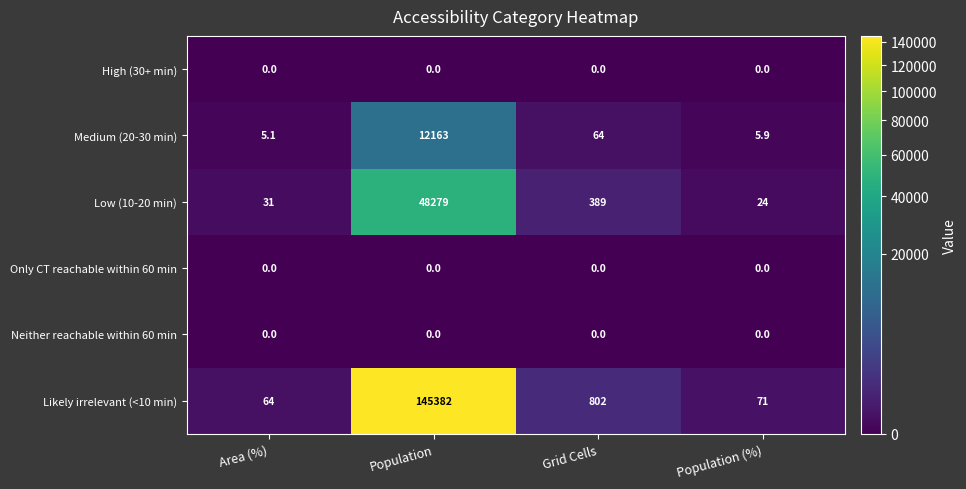

What is the maximum value shown in the chart?

145382.0